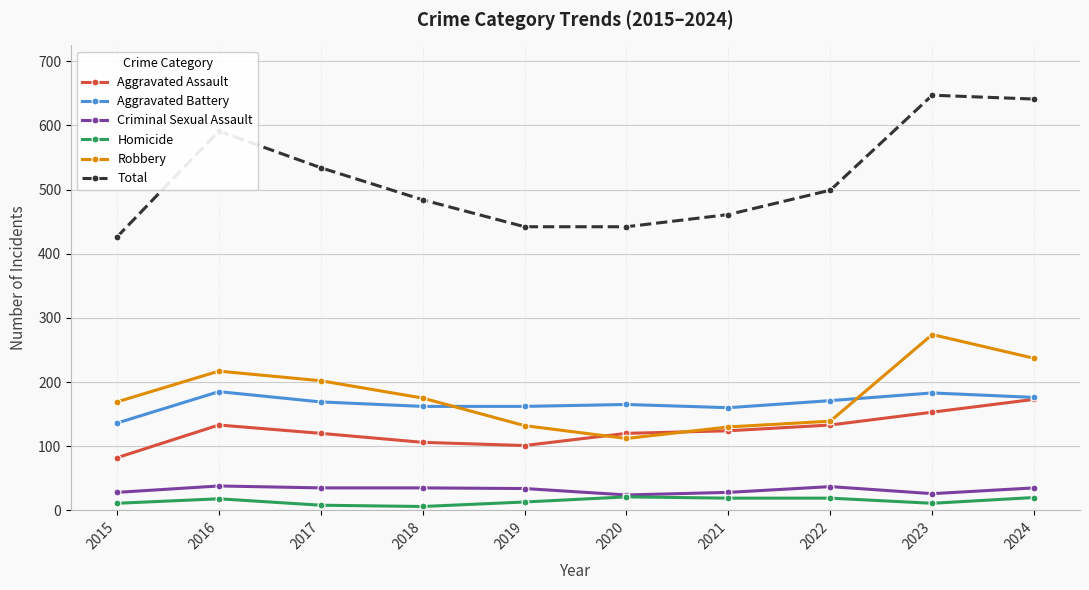

What is the highest value of the Criminal Sexual Assault series?

38